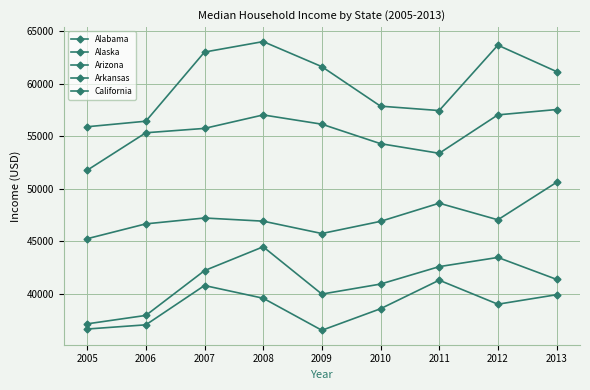

What is the maximum value for California?

57528